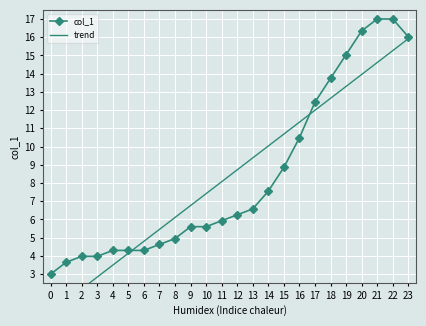

Reading left to right, list all the values displayed in this chart.

col_1: 0=3.0	1=3.7	2=4.0	3=4.0	4=4.3	5=4.3	6=4.3	7=4.6	8=5.0	9=5.6	10=5.6	11=5.9	12=6.3	13=6.6	14=7.6	15=8.9	16=10.5	17=12.4	18=13.7	19=15.0	20=16.3	21=17.0	22=17.0	23=16.0
trend: 0=0.9	1=1.5	2=2.2	3=2.8	4=3.5	5=4.1	6=4.8	7=5.5	8=6.1	9=6.8	10=7.4	11=8.1	12=8.7	13=9.4	14=10.0	15=10.7	16=11.3	17=12.0	18=12.7	19=13.3	20=14.0	21=14.6	22=15.3	23=15.9